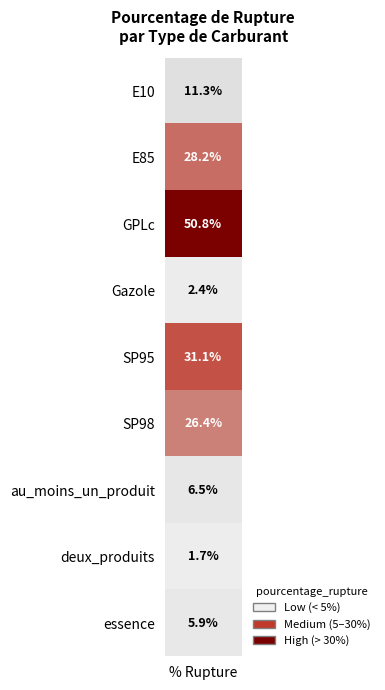

What is the approximate value at E10?

11.3